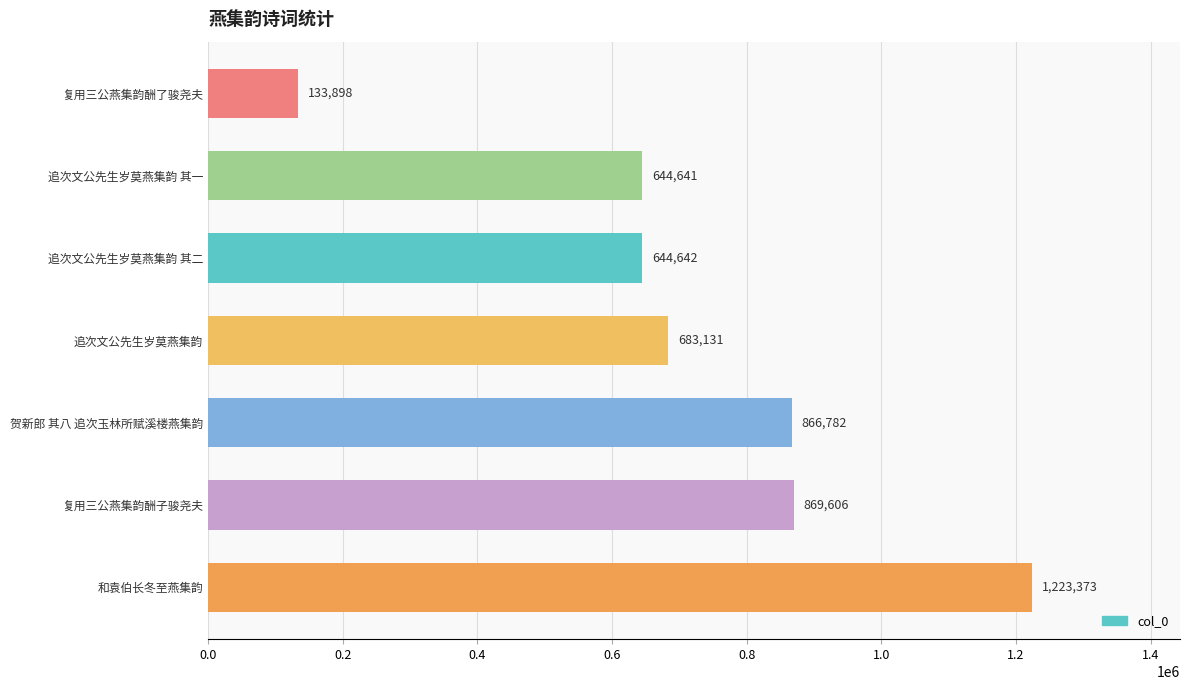

Reading bottom to top, what are all the values shown in this chart?

和袁伯长冬至燕集韵=1223373	复用三公燕集韵酬子骏尧夫=869606	贺新郎 其八 追次玉林所赋溪楼燕集韵=866782	追次文公先生岁莫燕集韵=683131	追次文公先生岁莫燕集韵 其二=644642	追次文公先生岁莫燕集韵 其一=644641	复用三公燕集韵酬了骏尧夫=133898